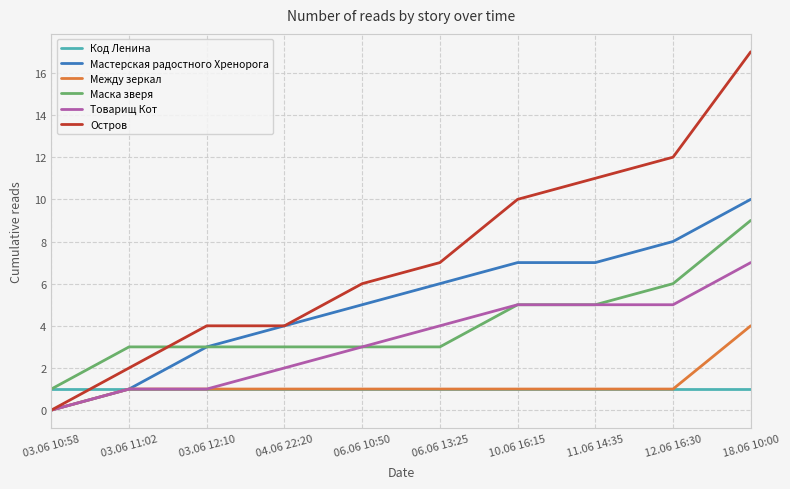

Which series has the widest spread of values?

Остров